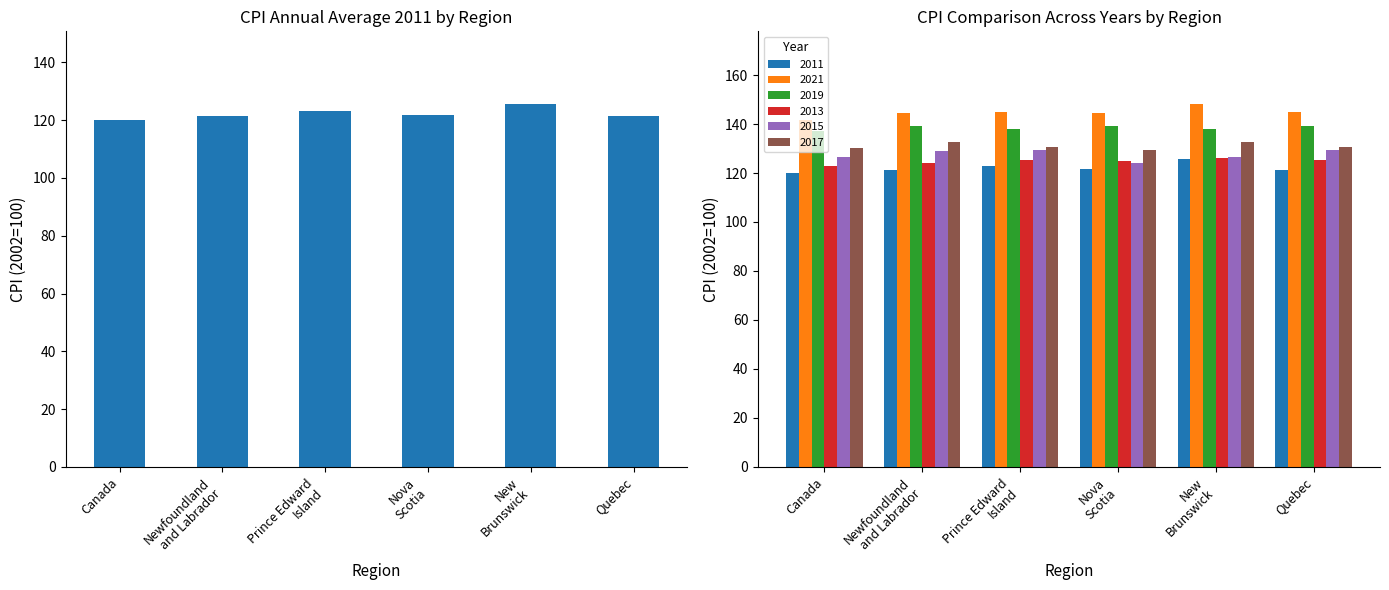

Which has a higher value, Nova
Scotia or New
Brunswick?

New
Brunswick